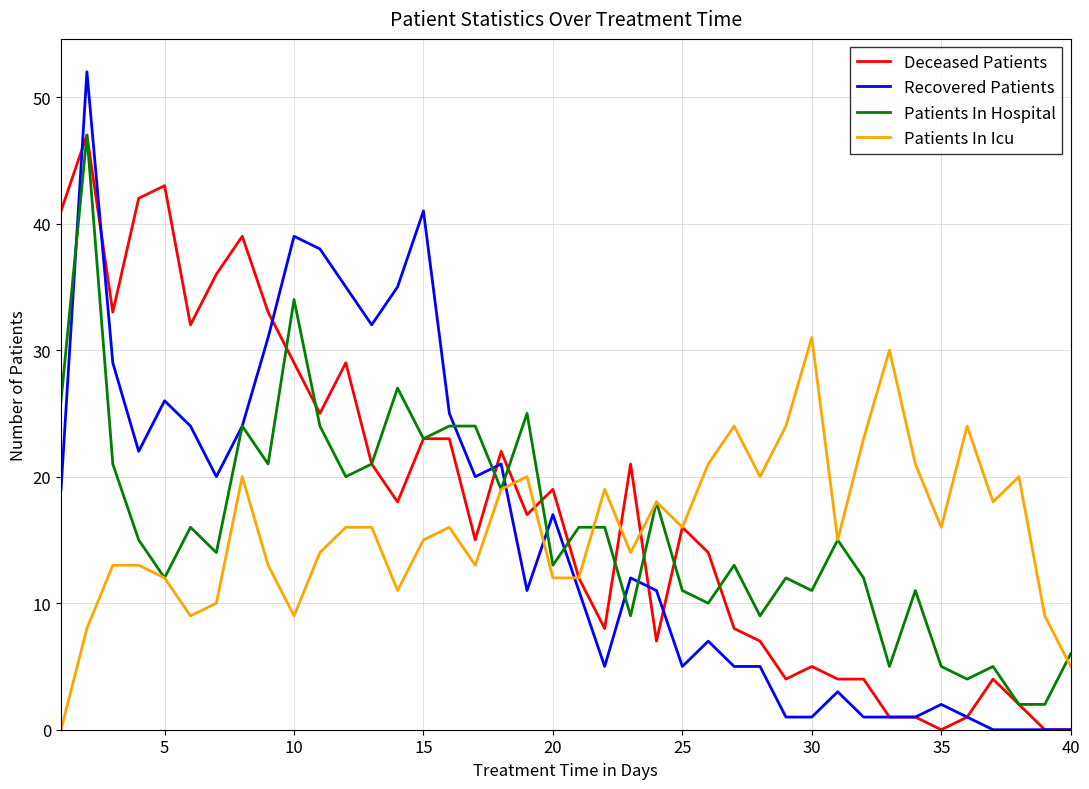

Which series has the largest range (max minus min)?

Recovered Patients